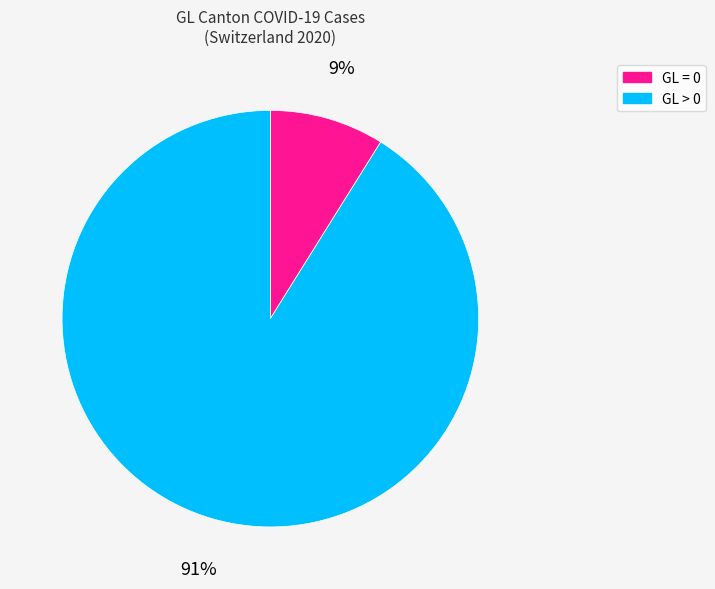

To the nearest percent, what is the average slice percentage?

50%